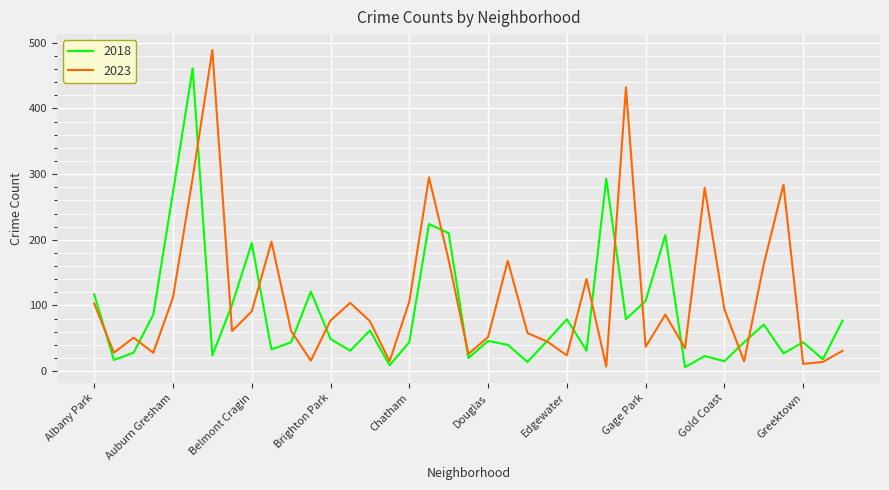

Which series has the largest range (max minus min)?

2023